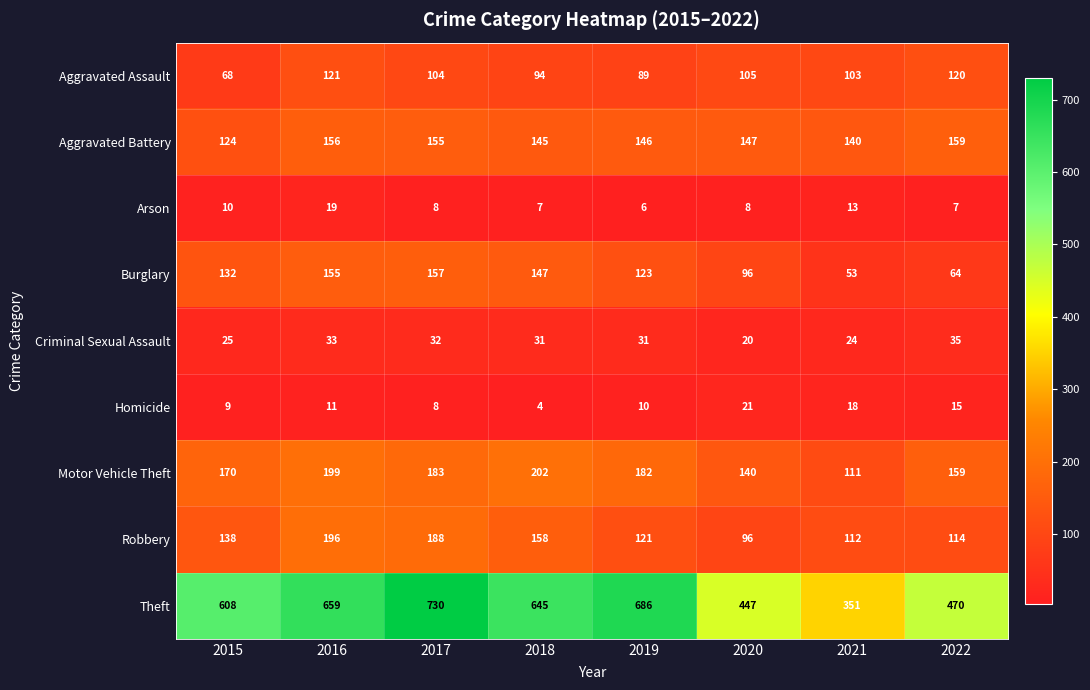

Which series has the largest range (max minus min)?

Theft